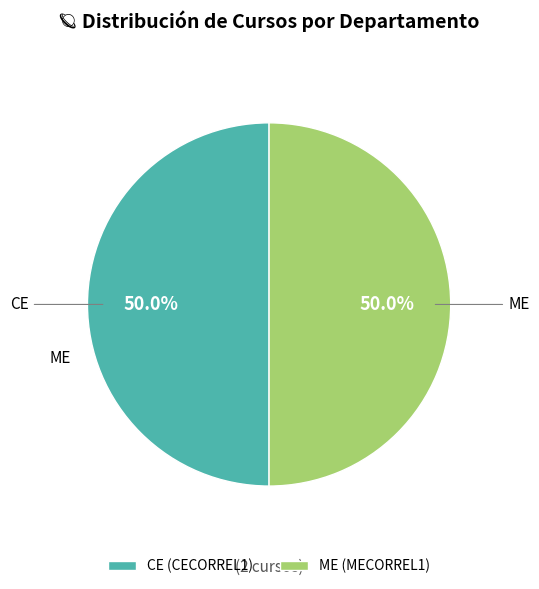

Is the sum of CE (CECORREL1) and ME (MECORREL1) greater than half?

Yes